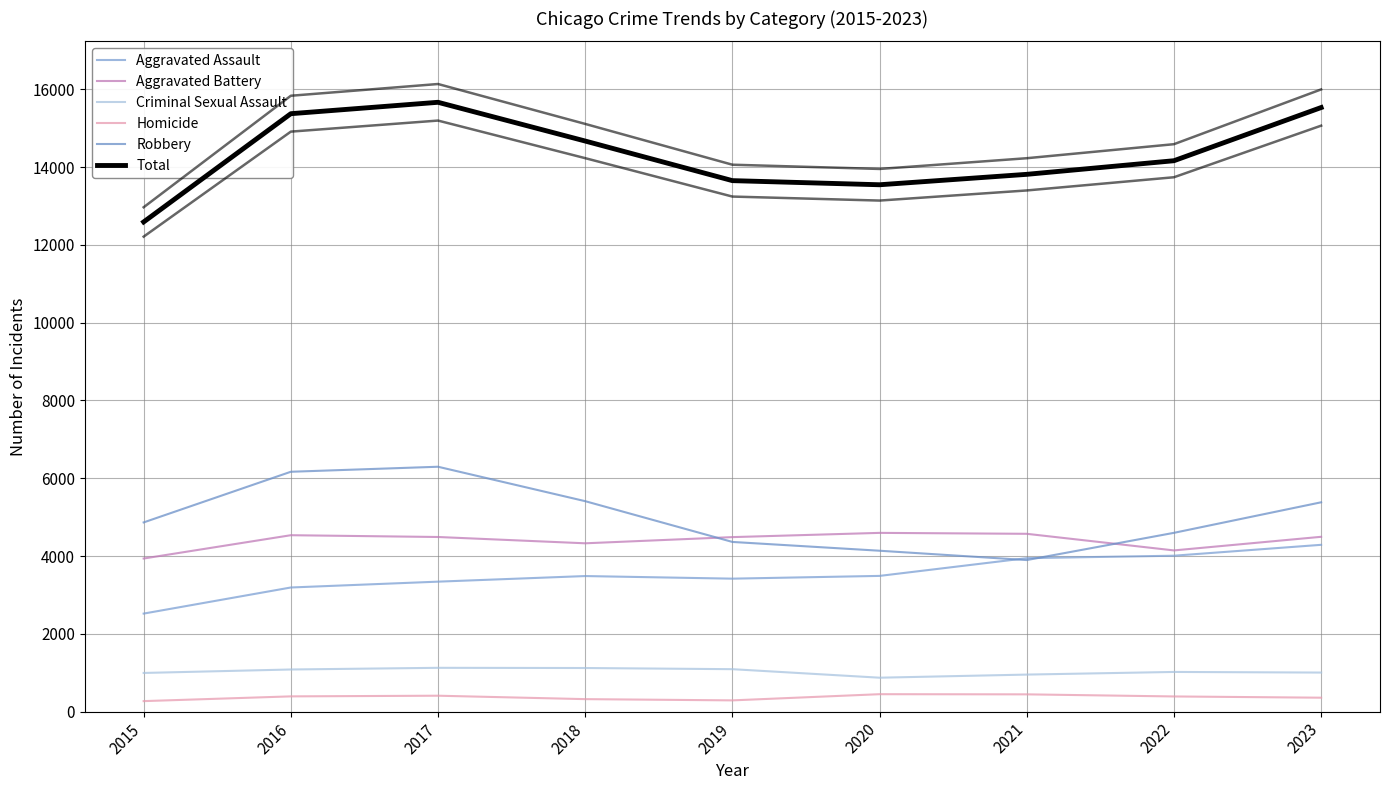

Which label corresponds to the smallest value in the chart?

2015